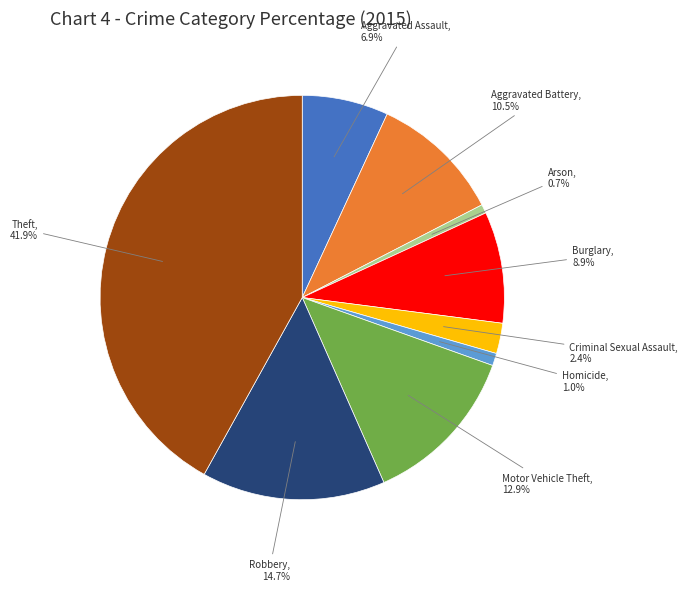

Approximately how many times larger is the value at Aggravated Battery compared to Burglary?

1.2